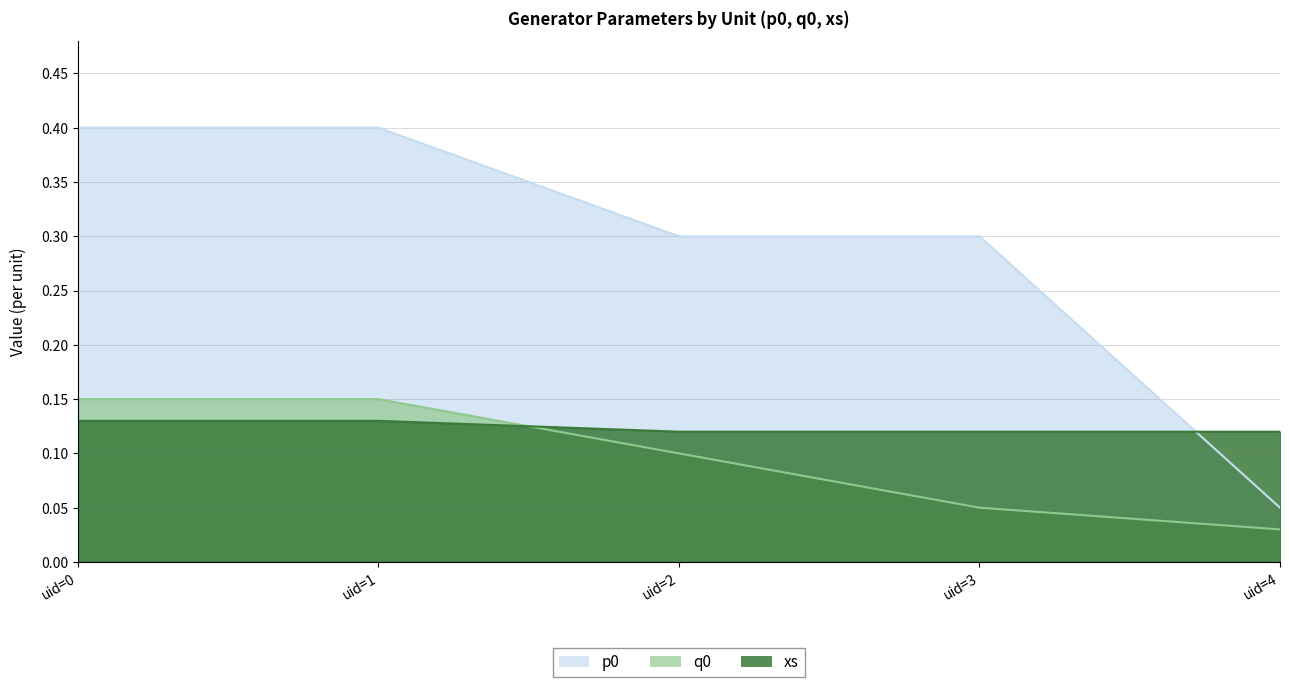

What is the total value across all series at uid=3?

0.5